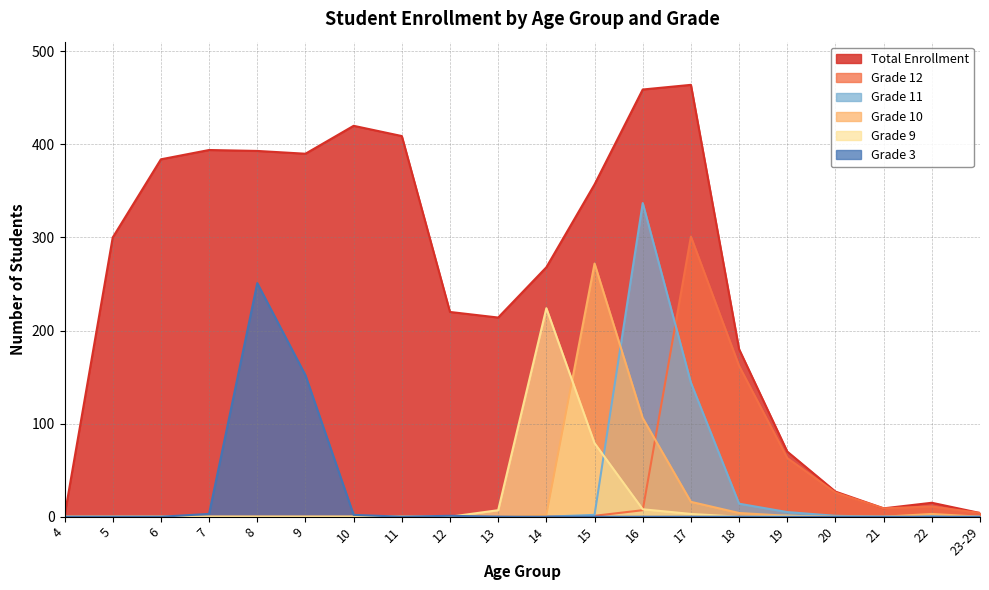

True or false: Total Enrollment has a value of 384 at 6.

True